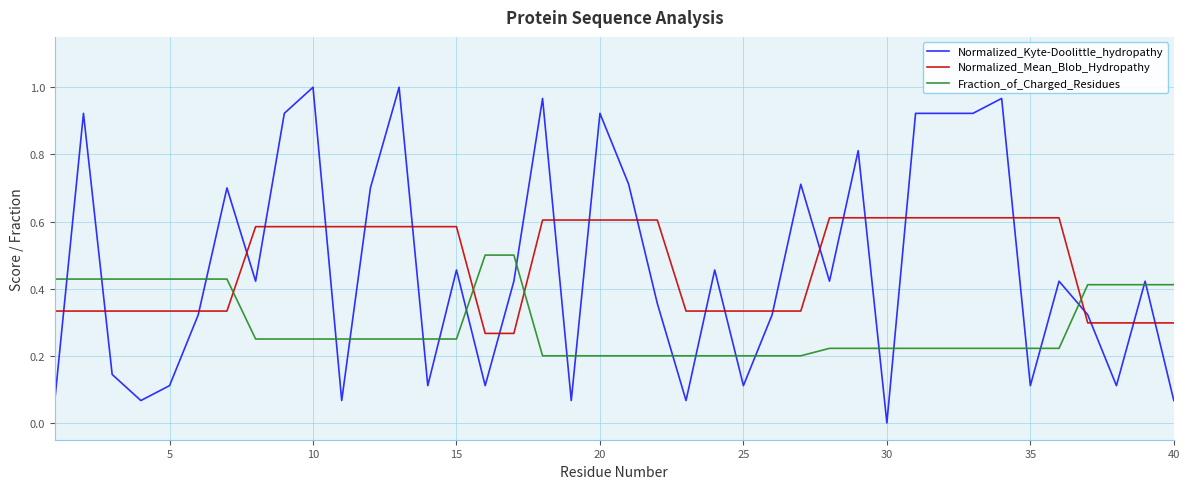

Rank the series by their maximum value, from highest to lowest.

Normalized_Kyte-Doolittle_hydropathy, Normalized_Mean_Blob_Hydropathy, Fraction_of_Charged_Residues